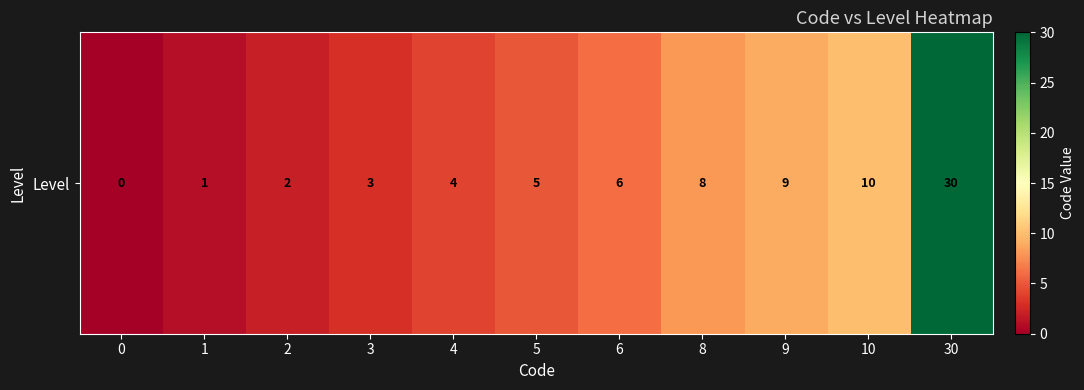

What is the difference between the maximum and minimum values?

30